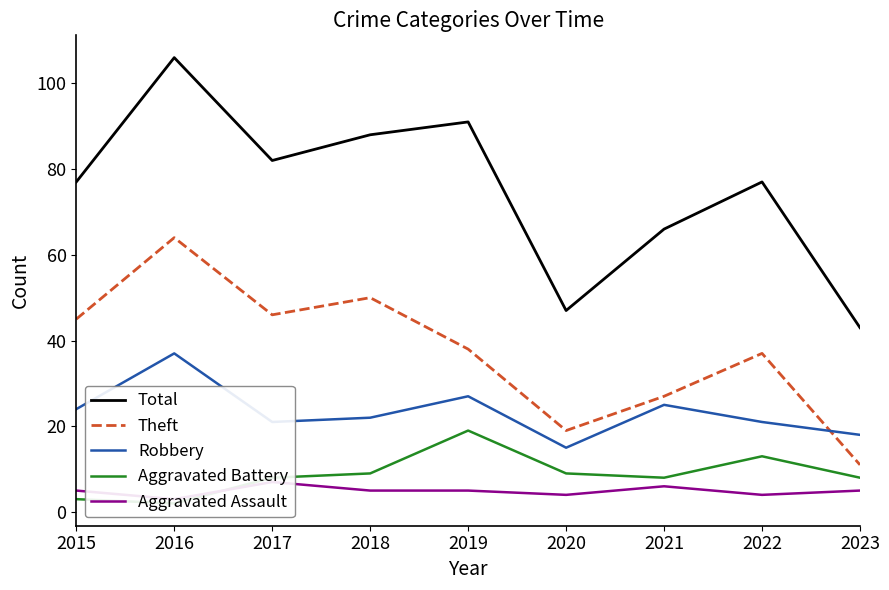

At which label is Aggravated Battery closest to 10?

2018